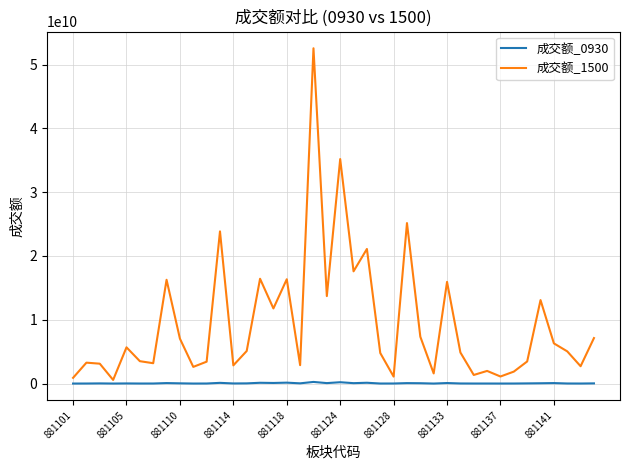

What is the average value of the 成交额_0930 series?

49792402